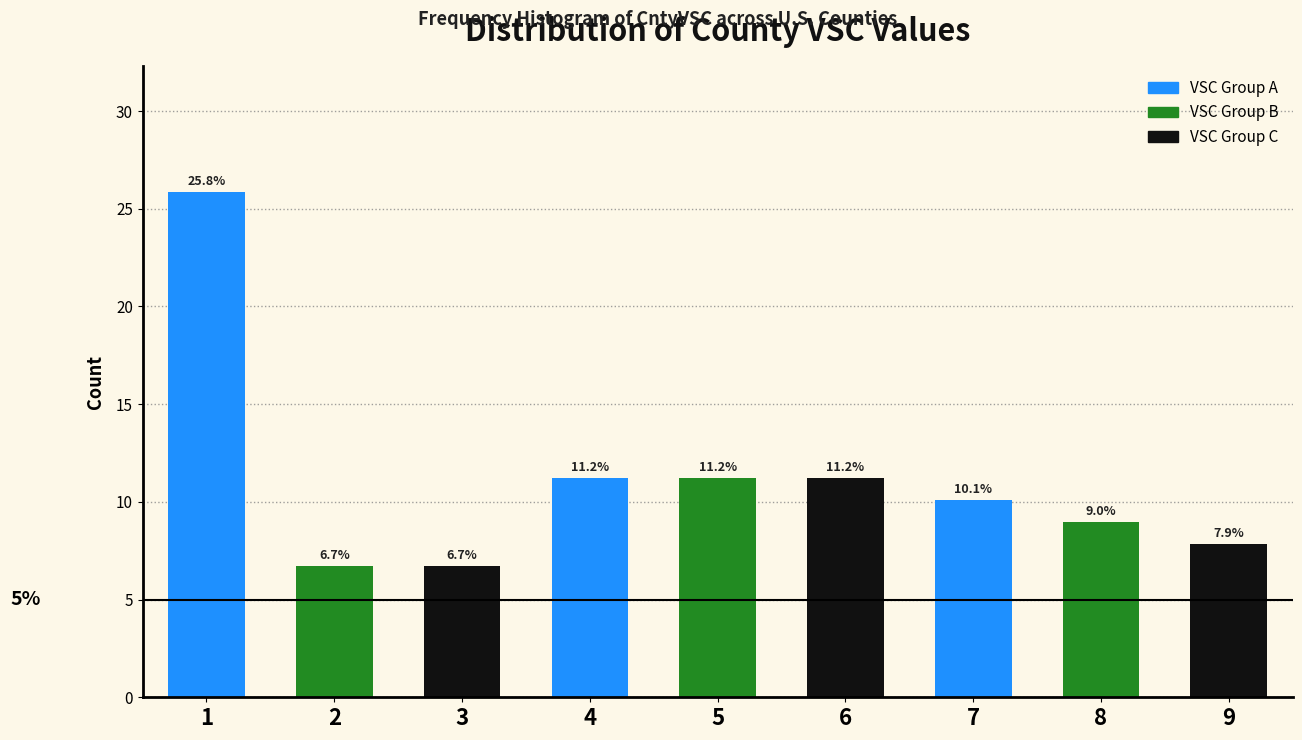

Reading left to right, what are all the values shown in this chart?

25.8	6.7	6.7	11.2	11.2	11.2	10.1	9.0	7.9